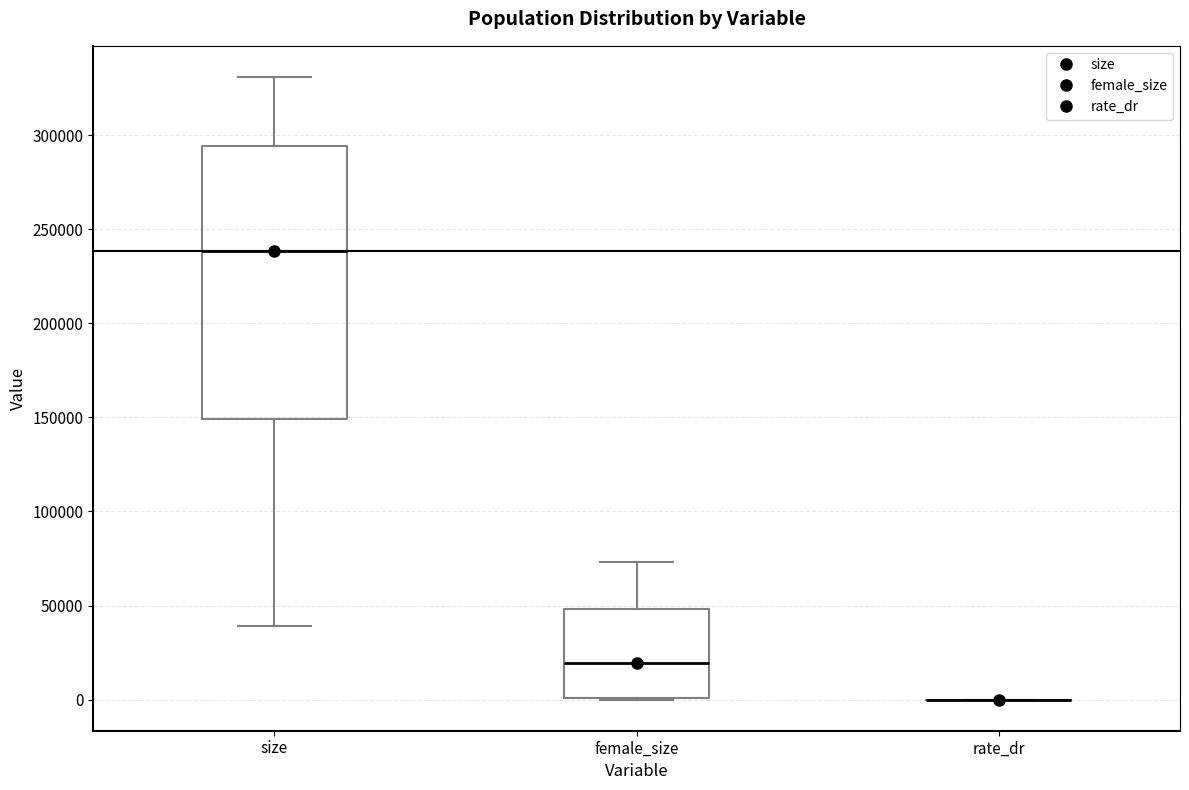

Reading left to right, transcribe this box plot: for each box, give where its median line is, the range the box spans, and where its two whiskers end, as read against the y-axis. The values are not printed on the chart, so give them approximately, as read against the axis.

size: median 240000, box 150000 to 295000, whiskers 40000 to 330000
female_size: median 20000, box 0 to 50000, whiskers 0 to 75000
rate_dr: box collapsed to a line at 0, whiskers 0 to 0